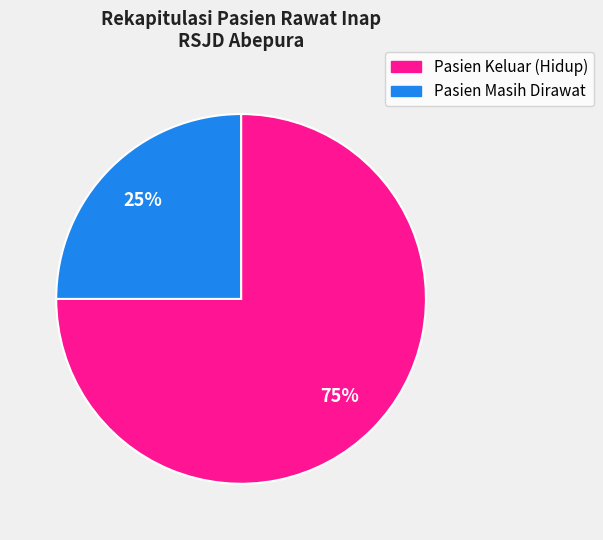

Is it true that Pasien Masih Dirawat is 25% of the pie?

True